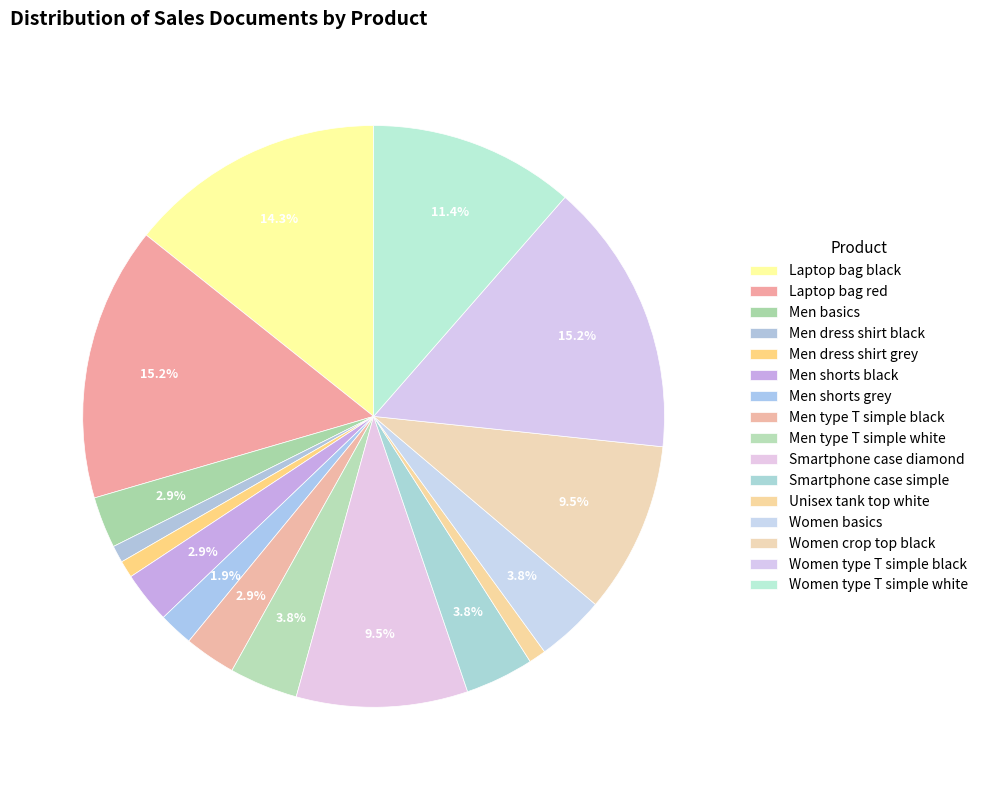

Count the number of slices in the pie.

16